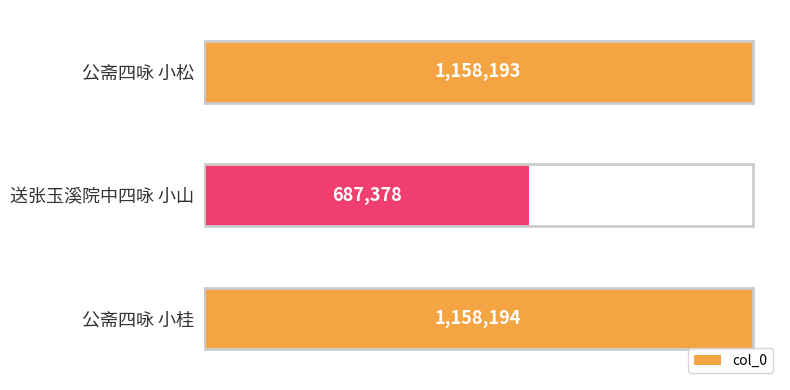

List the labels in order of value, largest first.

公斋四咏 小桂, 公斋四咏 小松, 送张玉溪院中四咏 小山